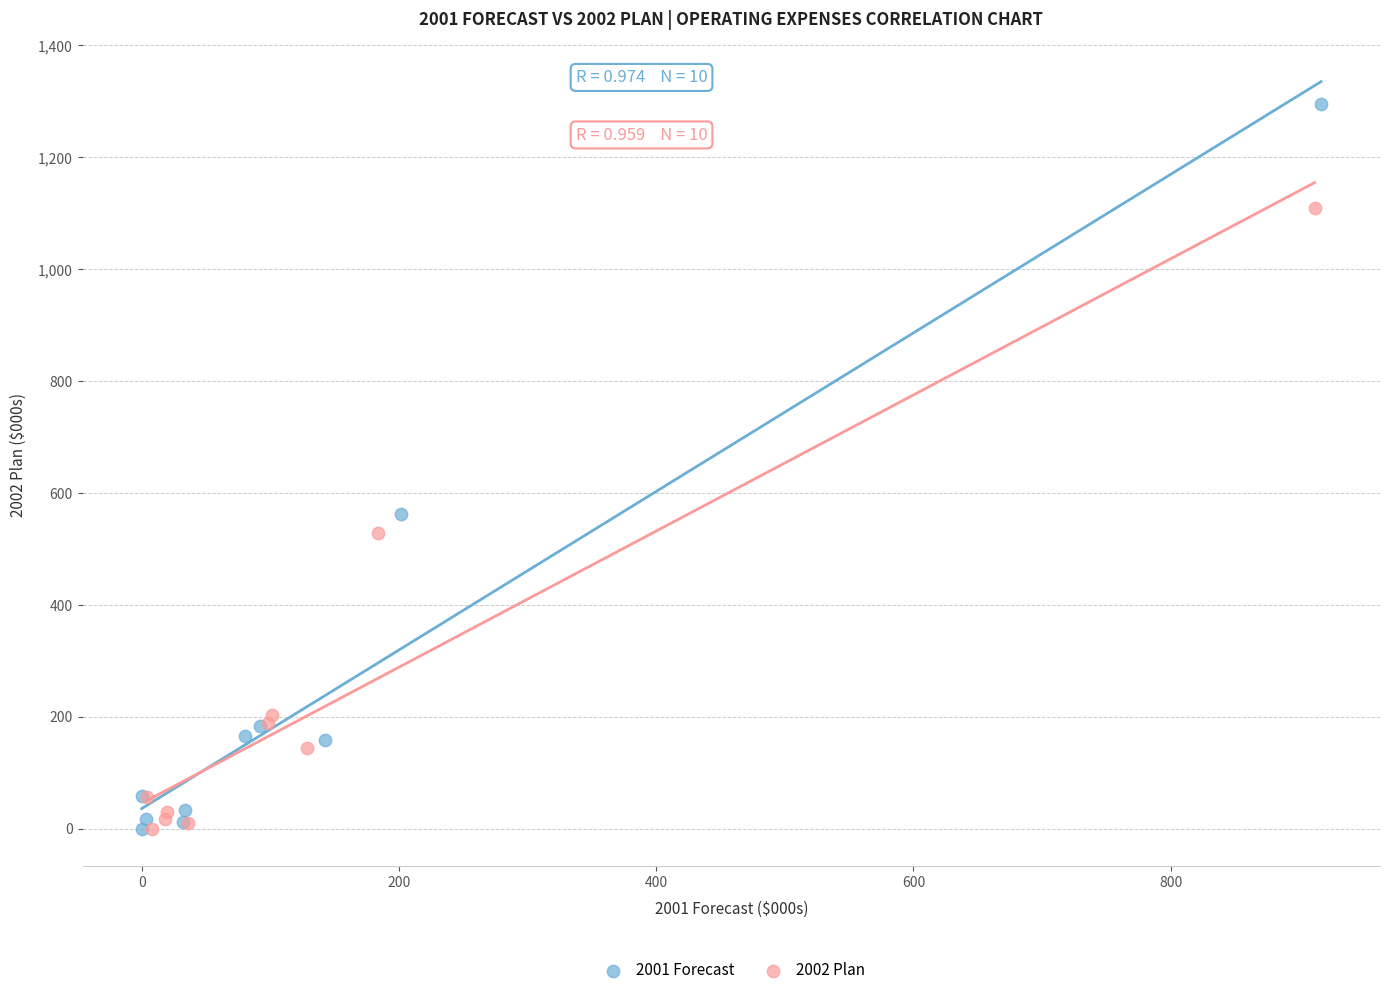

Which series has the largest Y range (max minus min)?

2001 Forecast